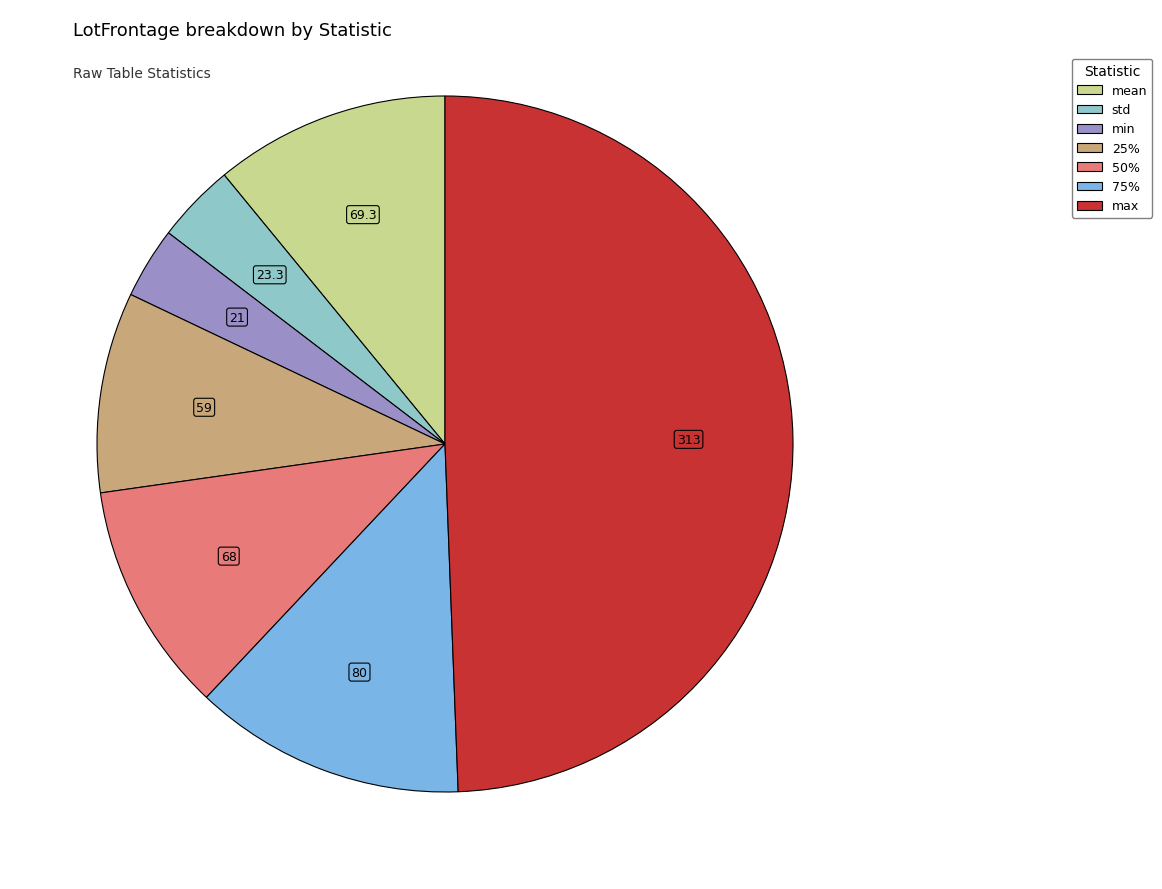

Which slice is the largest?

max